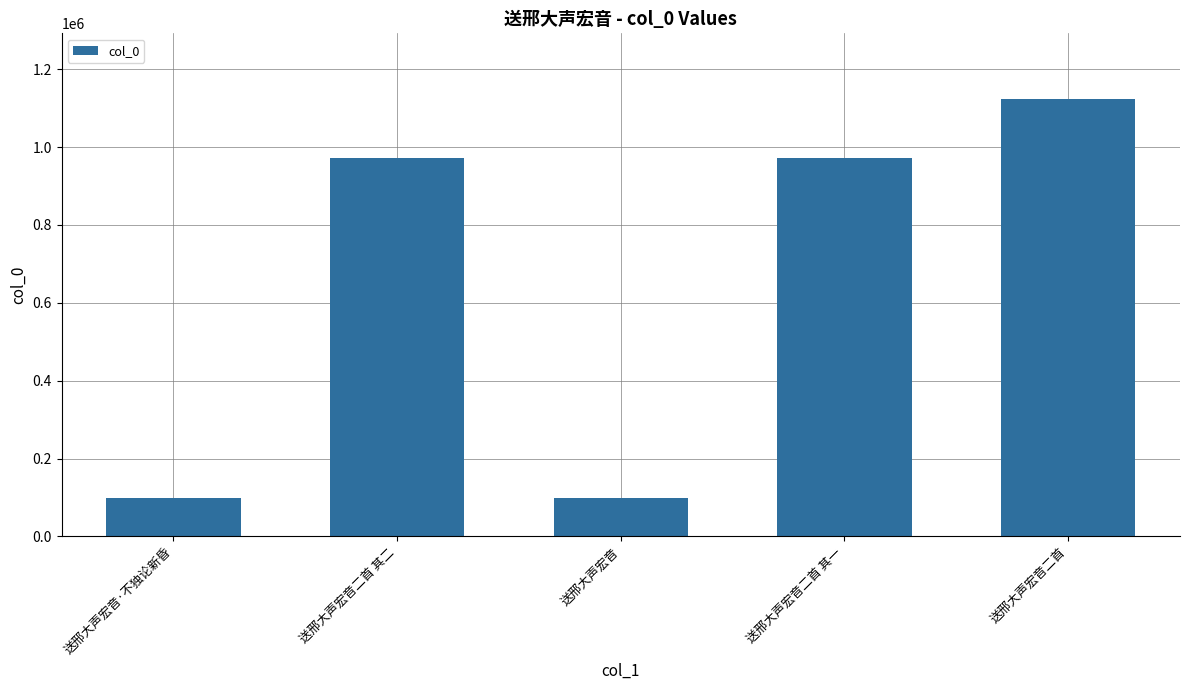

What is the difference between the values at 送邢大声宏音 and 送邢大声宏音二首?

1026101